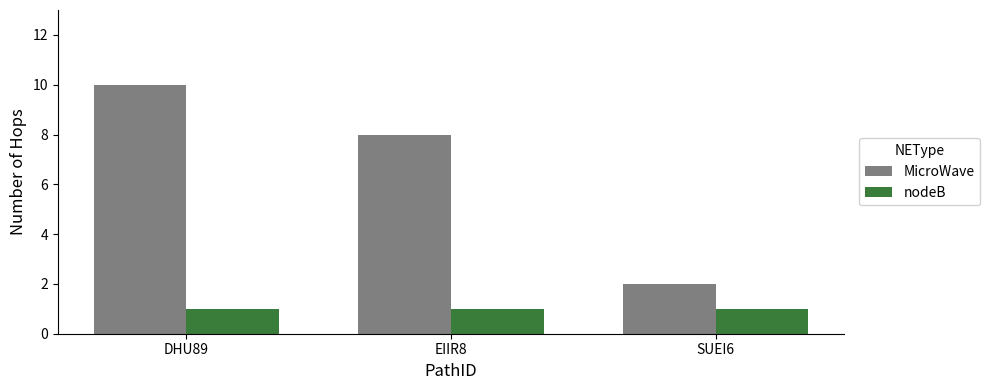

Which series has the widest spread of values?

MicroWave